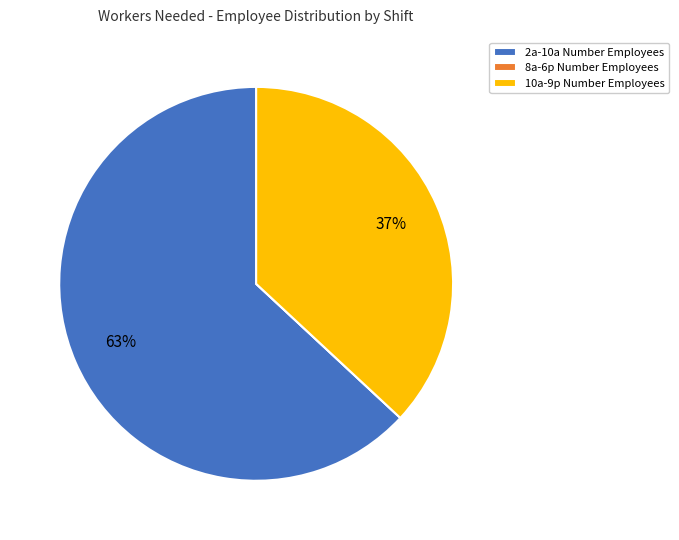

Is the sum of 10a-9p Number Employees and 2a-10a Number Employees greater than half?

Yes